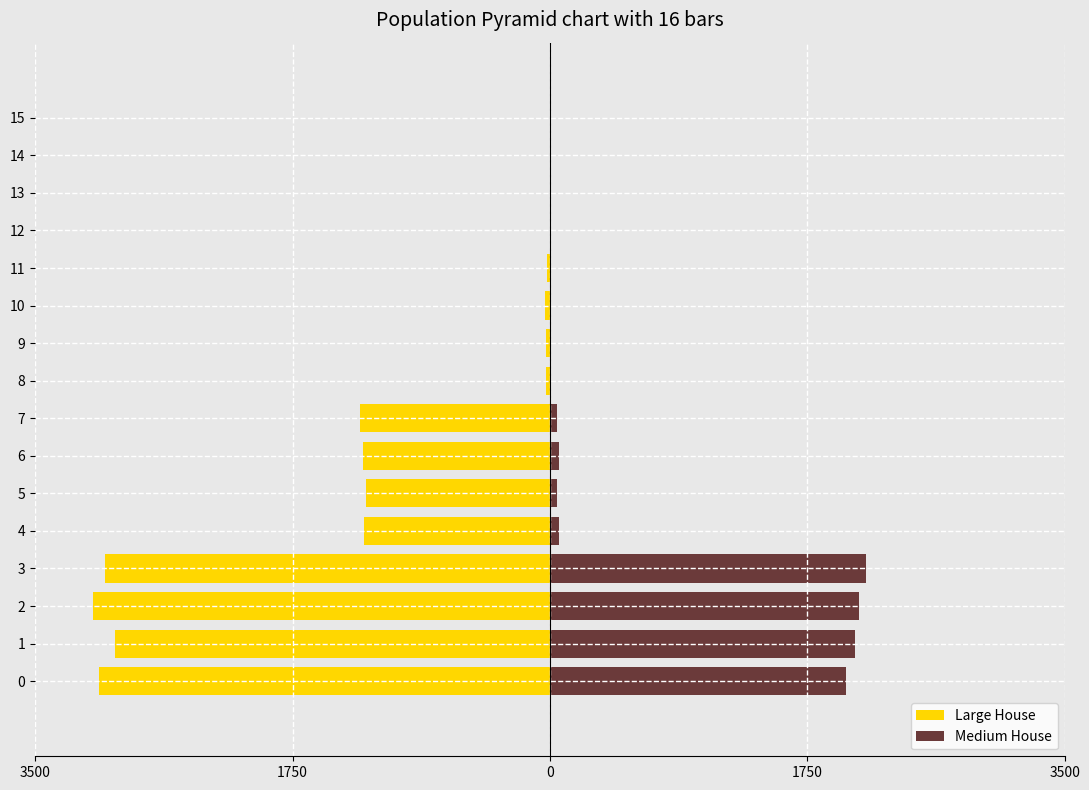

At how many categories does at least one series exceed 985?

4